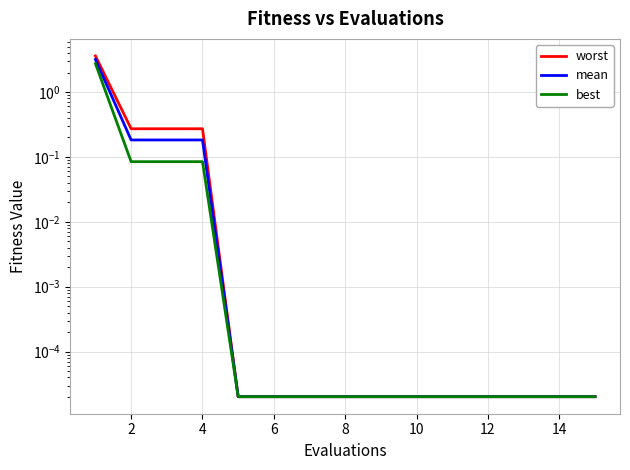

What is the highest value of the mean series?

3.2